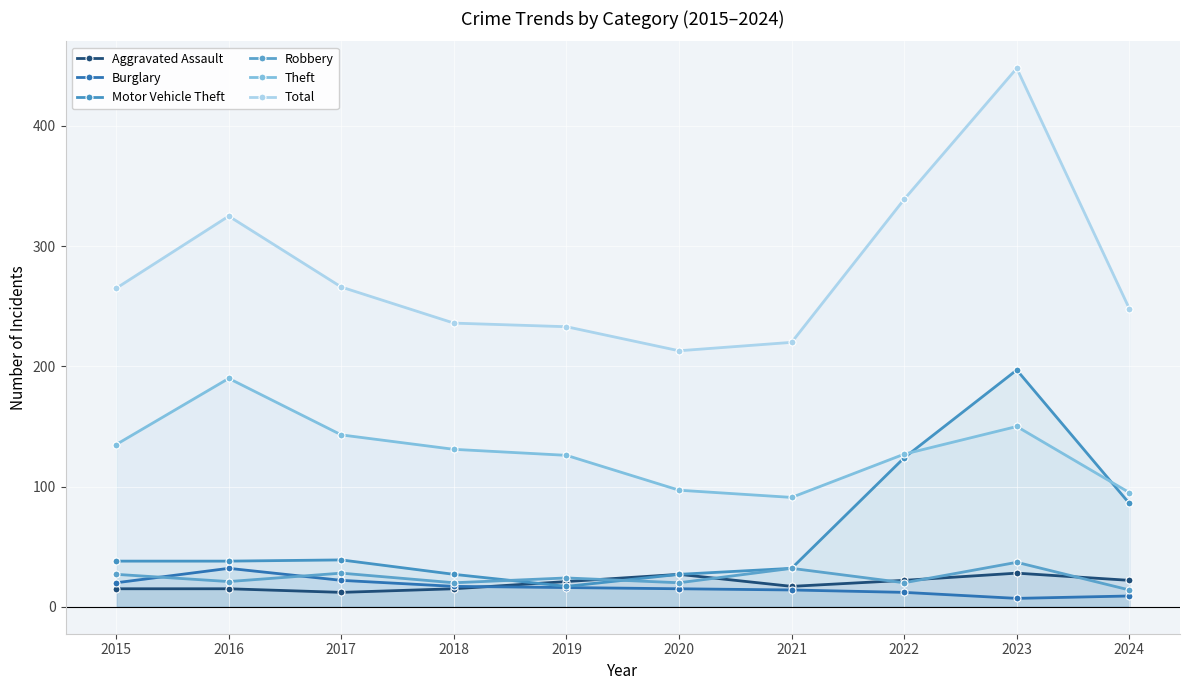

How many lines are shown in the chart?

6